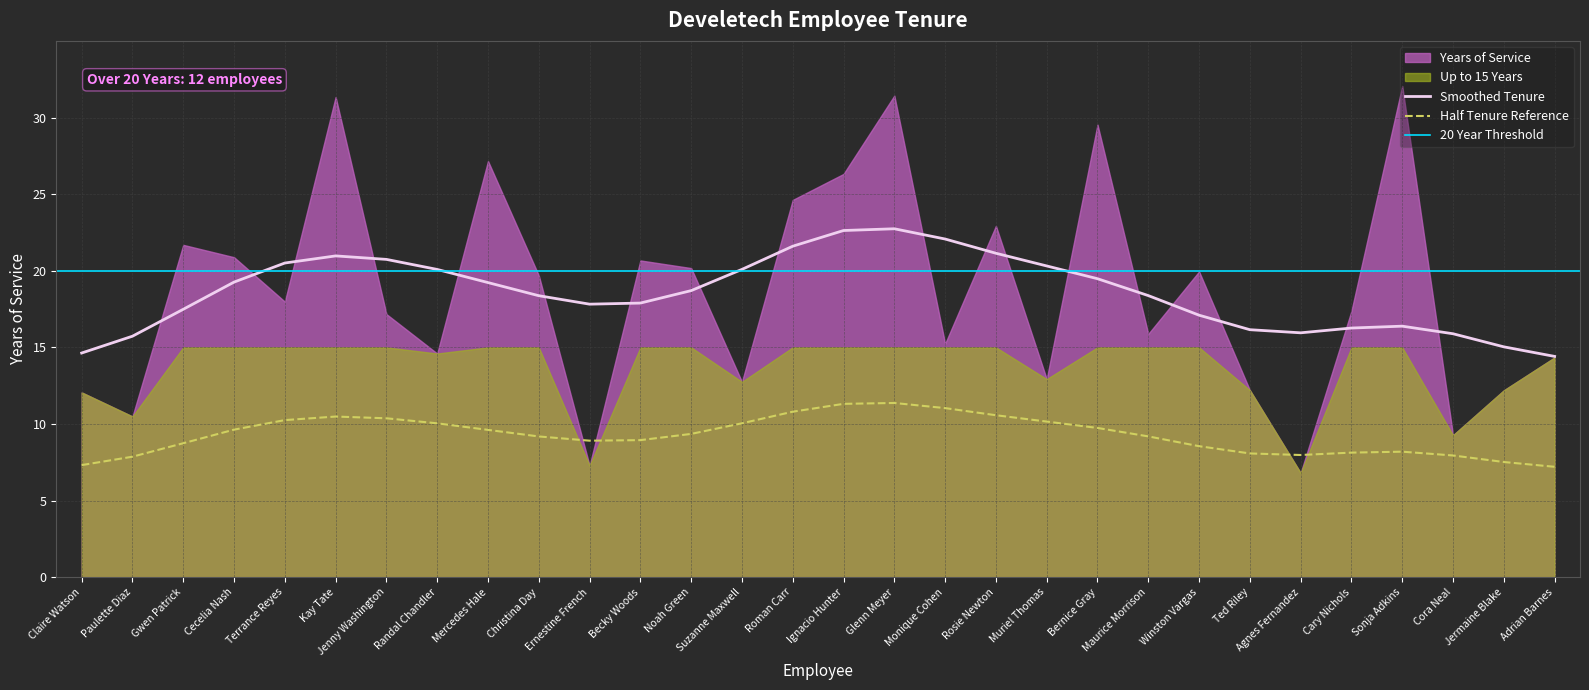

At which category does the data reach its first local valley?

Paulette Diaz